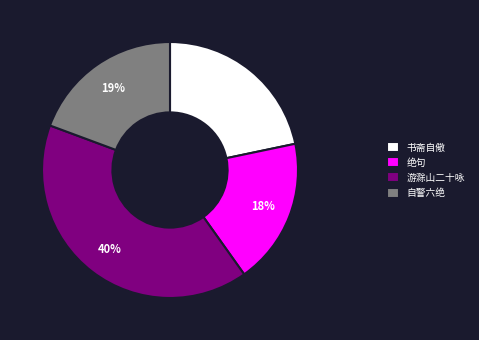

Which slice is the smallest?

绝句